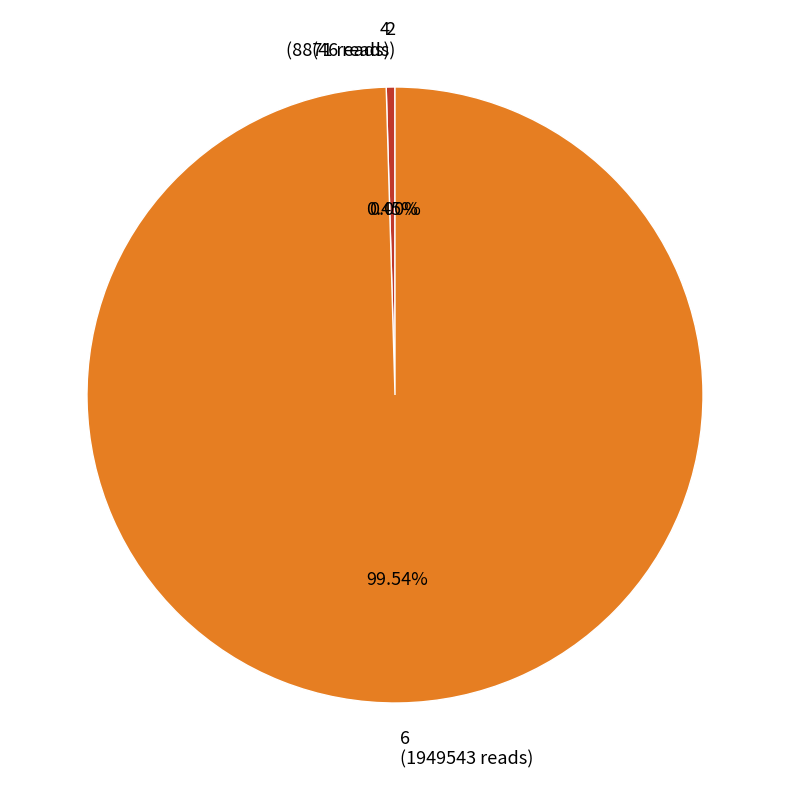

To the nearest percent, what is the average slice percentage?

33%